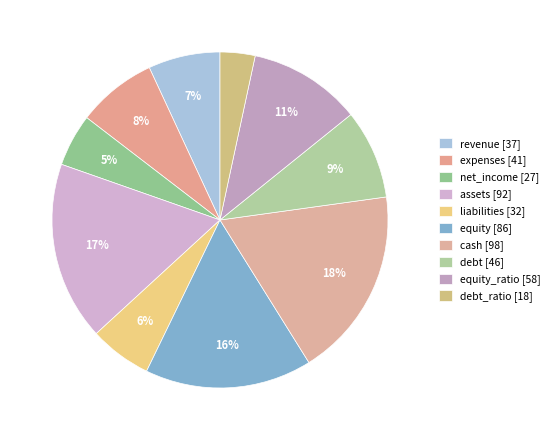

How many segments does this pie chart have?

10